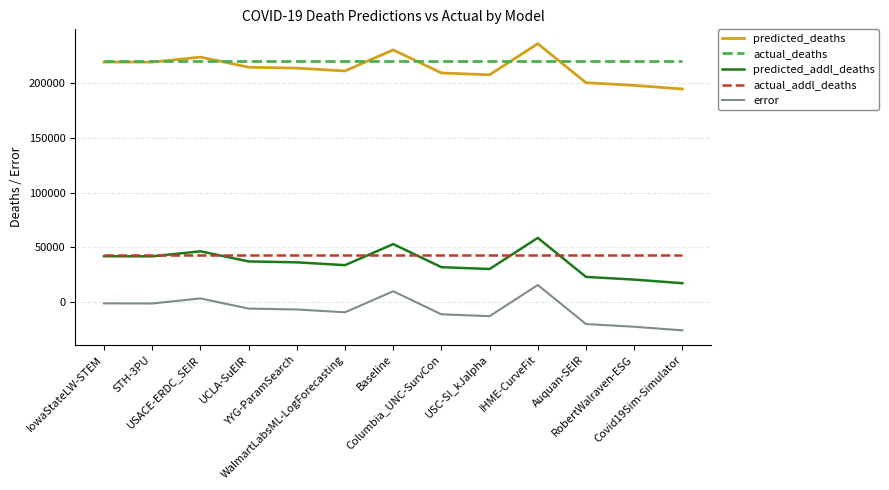

What position from the right is IowaStateLW-STEM?

13